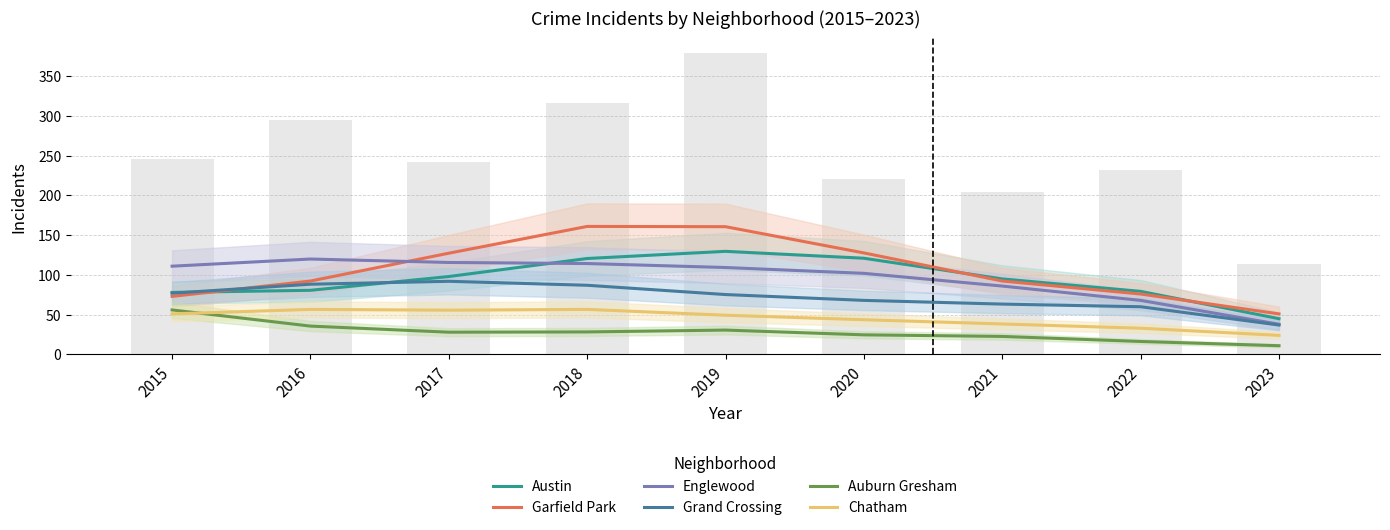

At which label does Garfield Park reach its peak?

2018